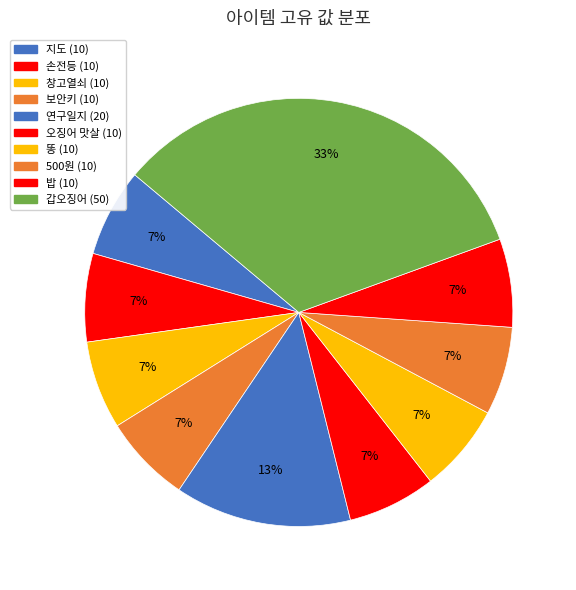

How many segments does this pie chart have?

10